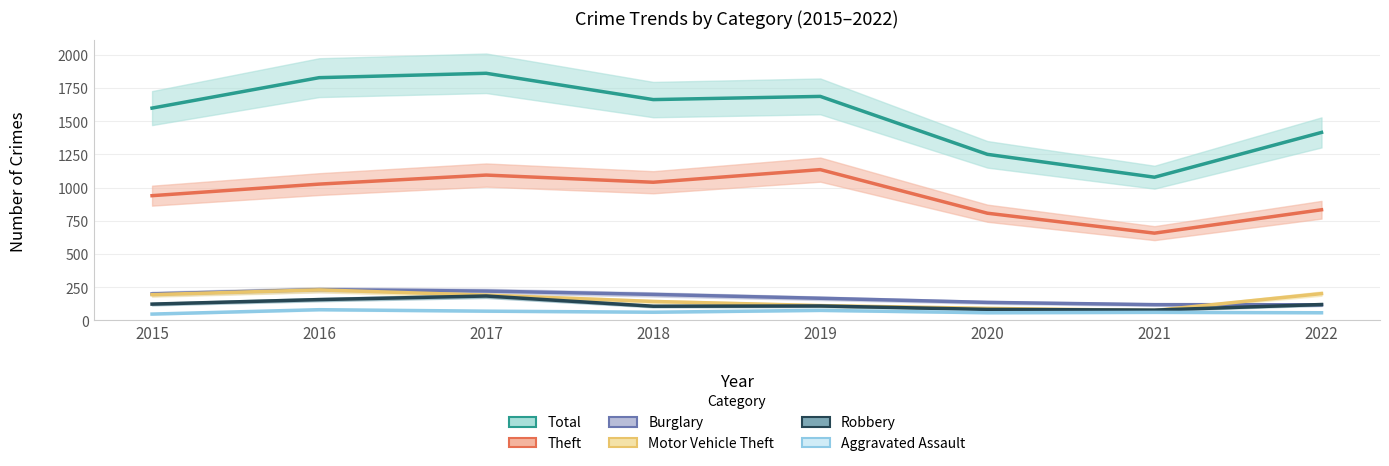

Rank the series at 2020 from lowest to highest value.

Aggravated Assault, Robbery, Motor Vehicle Theft, Burglary, Theft, Total